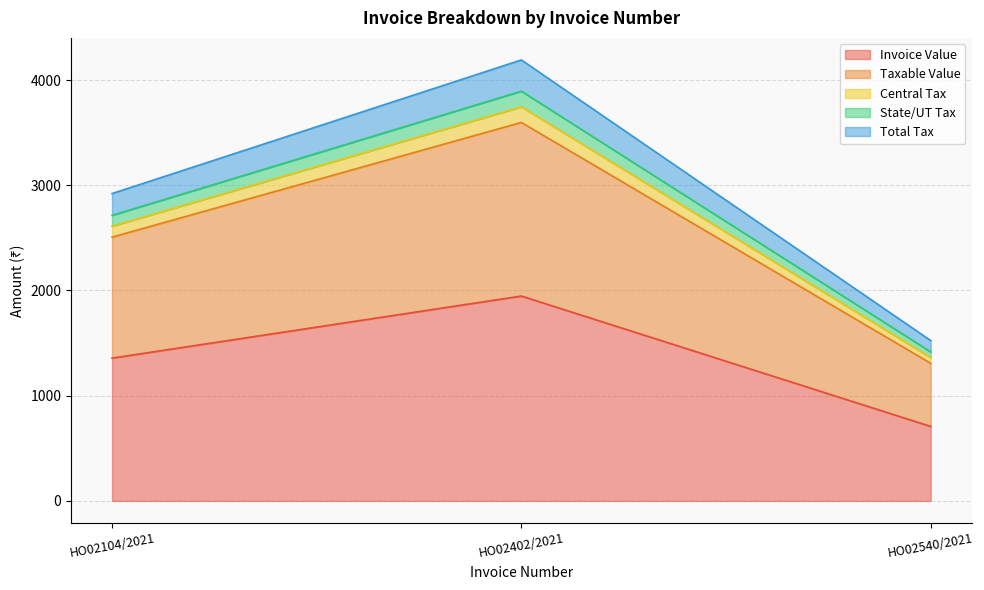

Does the chart have visible grid lines?

Yes